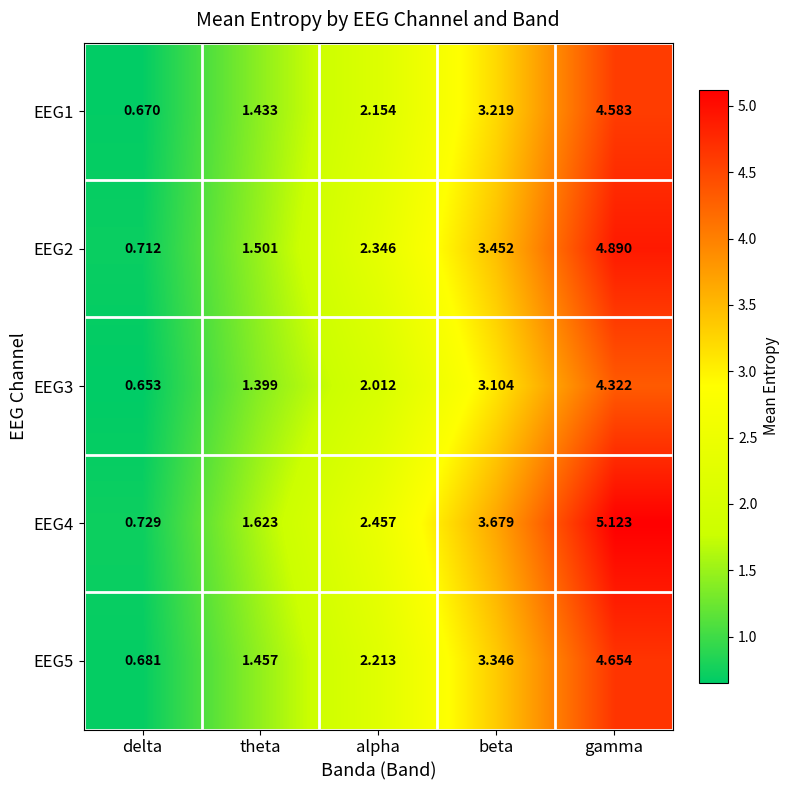

Where is EEG1 nearest to the value 2?

alpha